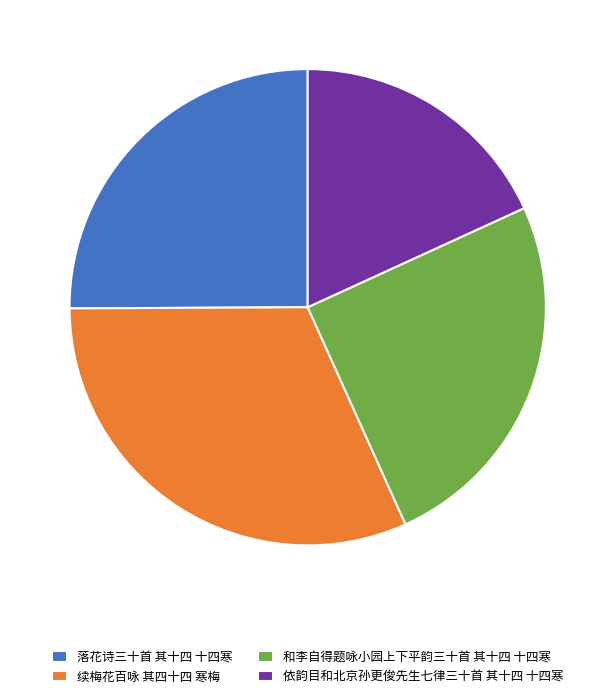

Which slice is the smallest?

依韵目和北京孙更俊先生七律三十首 其十四 十四寒